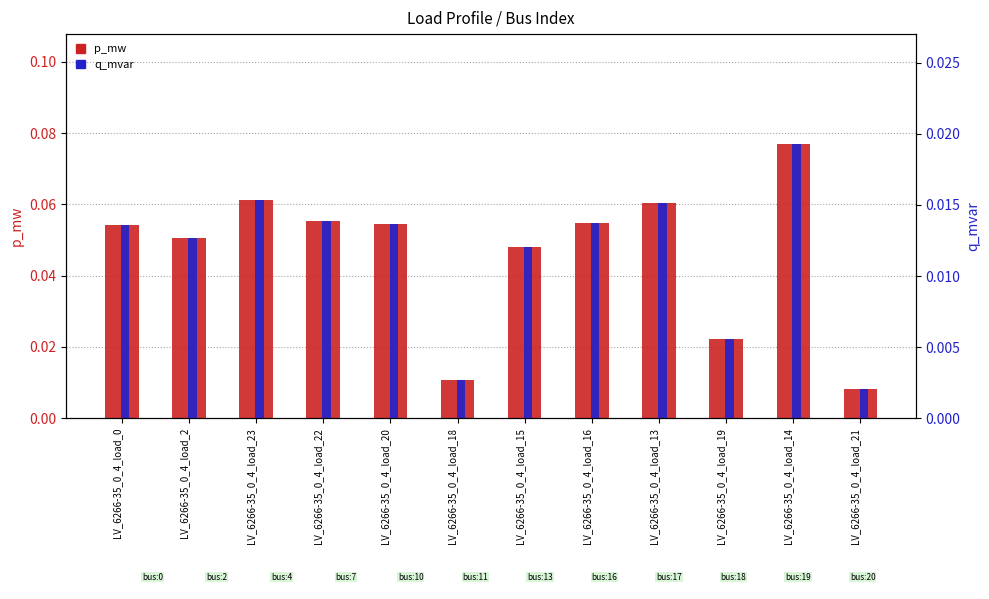

What is the label of the 8th bar from the left?

LV_6266-35_0_4_load_16